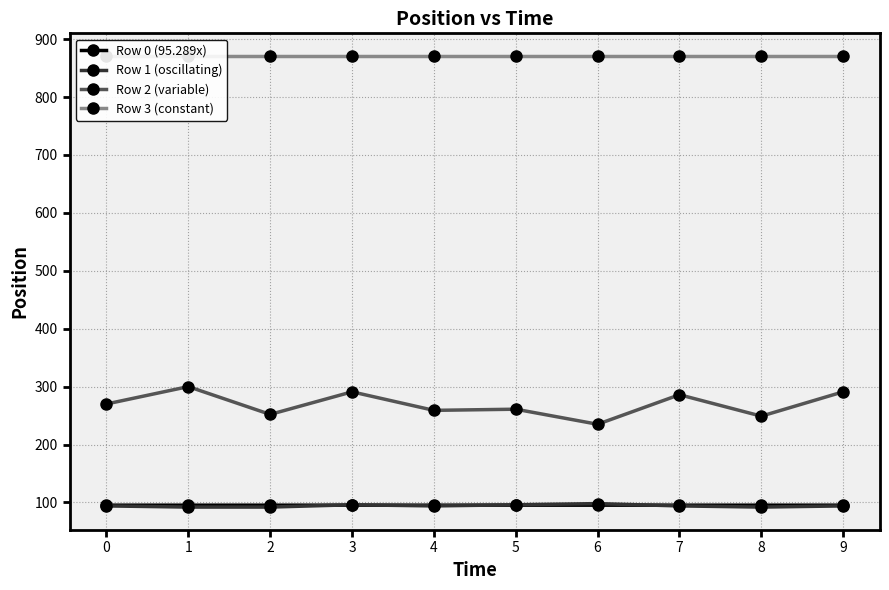

Reading left to right, extract all data points from this chart.

Row 0 (95.289x): 0=95.3	1=95.3	2=95.3	3=95.3	4=95.3	5=95.3	6=95.3	7=95.3	8=95.3	9=95.3
Row 1 (oscillating): 0=94.0	1=92.0	2=92.0	3=96.0	4=94.0	5=96.0	6=98.0	7=94.0	8=92.0	9=94.0
Row 2 (variable): 0=270.0	1=300.0	2=252.0	3=291.0	4=259.0	5=261.0	6=235.0	7=286.0	8=249.0	9=291.0
Row 3 (constant): 0=871.0	1=871.0	2=871.0	3=871.0	4=871.0	5=871.0	6=871.0	7=871.0	8=871.0	9=871.0